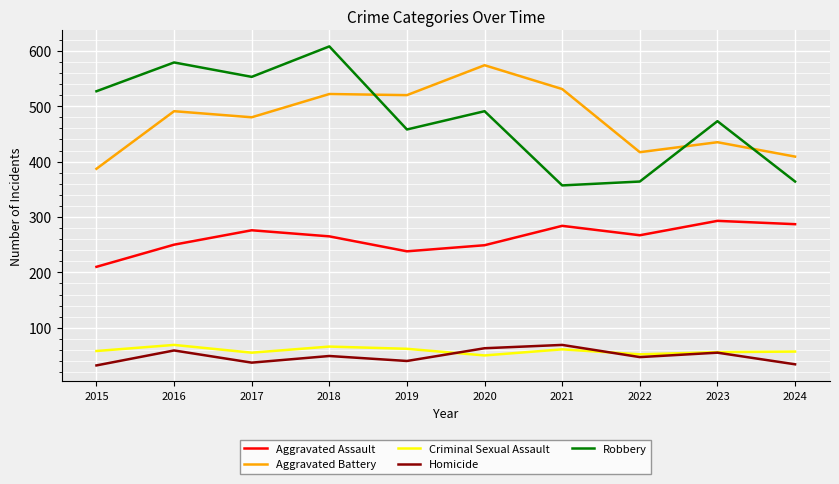

Is this an area chart (filled region under the line)?

No